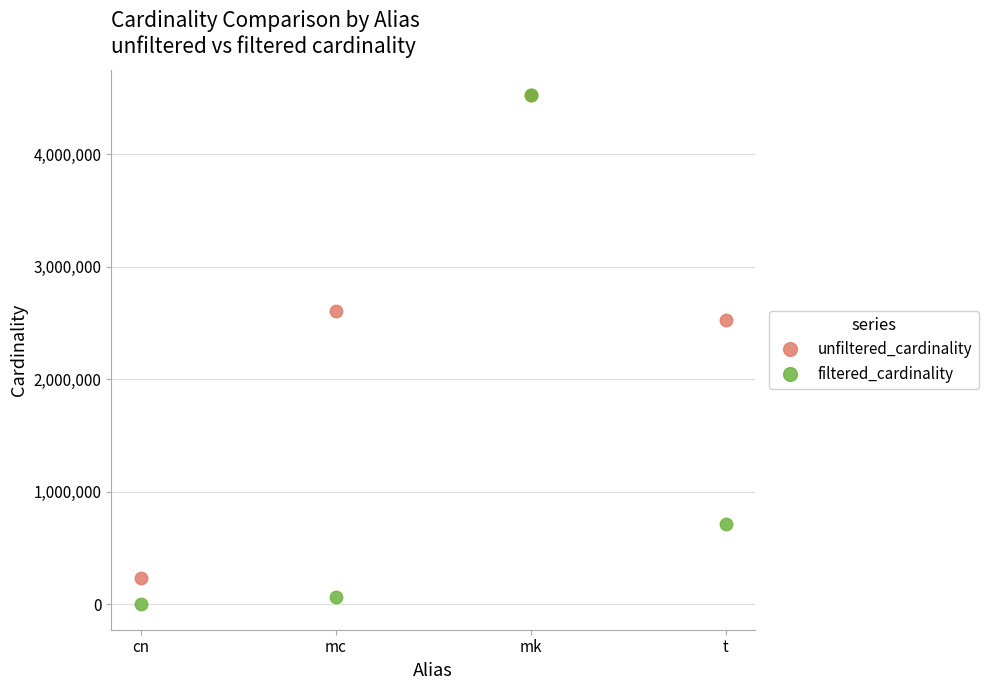

What is the total value across all series at t?

3244571